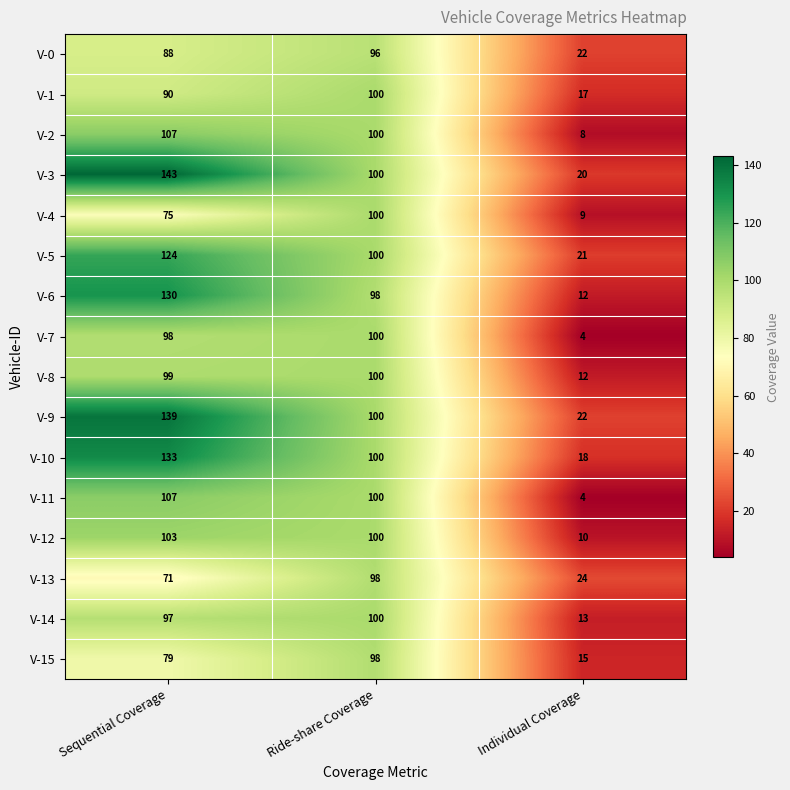

What is the average value of the V-0 series?

69